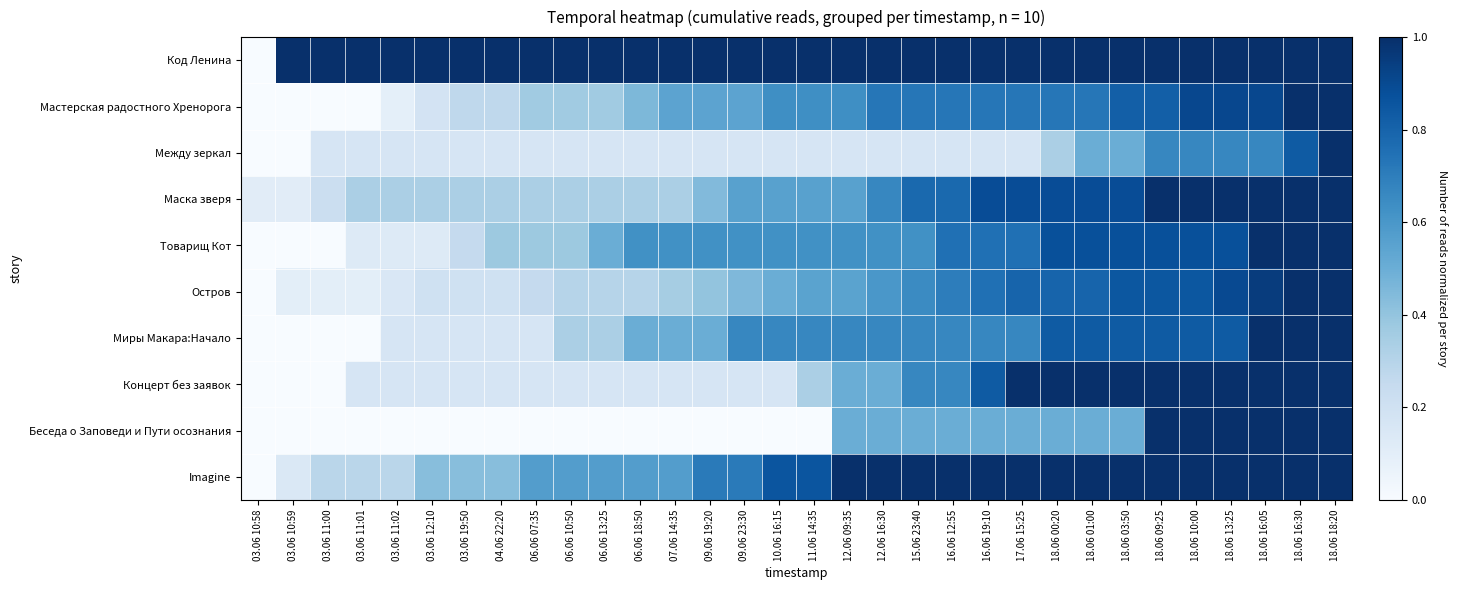

Reading right to left, list all the values displayed in this chart.

Код Ленина: 18.06 18:20=1.0	18.06 16:30=1.0	18.06 16:05=1.0	18.06 13:25=1.0	18.06 10:00=1.0	18.06 09:25=1.0	18.06 03:50=1.0	18.06 01:00=1.0	18.06 00:20=1.0	17.06 15:25=1.0	16.06 19:10=1.0	16.06 12:55=1.0	15.06 23:40=1.0	12.06 16:30=1.0	12.06 09:35=1.0	11.06 14:35=1.0	10.06 16:15=1.0	09.06 23:30=1.0	09.06 19:20=1.0	07.06 14:35=1.0	06.06 18:50=1.0	06.06 13:25=1.0	06.06 10:50=1.0	06.06 07:35=1.0	04.06 22:20=1.0	03.06 19:50=1.0	03.06 12:10=1.0	03.06 11:02=1.0	03.06 11:01=1.0	03.06 11:00=1.0	03.06 10:59=1.0	03.06 10:58=0.0
Мастерская радостного Хренорога: 18.06 18:20=1.0	18.06 16:30=1.0	18.06 16:05=0.9	18.06 13:25=0.9	18.06 10:00=0.9	18.06 09:25=0.8	18.06 03:50=0.8	18.06 01:00=0.7	18.06 00:20=0.7	17.06 15:25=0.7	16.06 19:10=0.7	16.06 12:55=0.7	15.06 23:40=0.7	12.06 16:30=0.7	12.06 09:35=0.6	11.06 14:35=0.6	10.06 16:15=0.6	09.06 23:30=0.5	09.06 19:20=0.5	07.06 14:35=0.5	06.06 18:50=0.5	06.06 13:25=0.4	06.06 10:50=0.4	06.06 07:35=0.4	04.06 22:20=0.3	03.06 19:50=0.3	03.06 12:10=0.2	03.06 11:02=0.1	03.06 11:01=0.0	03.06 11:00=0.0	03.06 10:59=0.0	03.06 10:58=0.0
Между зеркал: 18.06 18:20=1.0	18.06 16:30=0.8	18.06 16:05=0.7	18.06 13:25=0.7	18.06 10:00=0.7	18.06 09:25=0.7	18.06 03:50=0.5	18.06 01:00=0.5	18.06 00:20=0.3	17.06 15:25=0.2	16.06 19:10=0.2	16.06 12:55=0.2	15.06 23:40=0.2	12.06 16:30=0.2	12.06 09:35=0.2	11.06 14:35=0.2	10.06 16:15=0.2	09.06 23:30=0.2	09.06 19:20=0.2	07.06 14:35=0.2	06.06 18:50=0.2	06.06 13:25=0.2	06.06 10:50=0.2	06.06 07:35=0.2	04.06 22:20=0.2	03.06 19:50=0.2	03.06 12:10=0.2	03.06 11:02=0.2	03.06 11:01=0.2	03.06 11:00=0.2	03.06 10:59=0.0	03.06 10:58=0.0
Маска зверя: 18.06 18:20=1.0	18.06 16:30=1.0	18.06 16:05=1.0	18.06 13:25=1.0	18.06 10:00=1.0	18.06 09:25=1.0	18.06 03:50=0.9	18.06 01:00=0.9	18.06 00:20=0.9	17.06 15:25=0.9	16.06 19:10=0.9	16.06 12:55=0.8	15.06 23:40=0.8	12.06 16:30=0.7	12.06 09:35=0.6	11.06 14:35=0.6	10.06 16:15=0.6	09.06 23:30=0.6	09.06 19:20=0.4	07.06 14:35=0.3	06.06 18:50=0.3	06.06 13:25=0.3	06.06 10:50=0.3	06.06 07:35=0.3	04.06 22:20=0.3	03.06 19:50=0.3	03.06 12:10=0.3	03.06 11:02=0.3	03.06 11:01=0.3	03.06 11:00=0.2	03.06 10:59=0.1	03.06 10:58=0.1
Товарищ Кот: 18.06 18:20=1.0	18.06 16:30=1.0	18.06 16:05=1.0	18.06 13:25=0.9	18.06 10:00=0.9	18.06 09:25=0.9	18.06 03:50=0.9	18.06 01:00=0.9	18.06 00:20=0.9	17.06 15:25=0.8	16.06 19:10=0.8	16.06 12:55=0.8	15.06 23:40=0.6	12.06 16:30=0.6	12.06 09:35=0.6	11.06 14:35=0.6	10.06 16:15=0.6	09.06 23:30=0.6	09.06 19:20=0.6	07.06 14:35=0.6	06.06 18:50=0.6	06.06 13:25=0.5	06.06 10:50=0.4	06.06 07:35=0.4	04.06 22:20=0.4	03.06 19:50=0.2	03.06 12:10=0.1	03.06 11:02=0.1	03.06 11:01=0.1	03.06 11:00=0.0	03.06 10:59=0.0	03.06 10:58=0.0
Остров: 18.06 18:20=1.0	18.06 16:30=1.0	18.06 16:05=0.9	18.06 13:25=0.9	18.06 10:00=0.8	18.06 09:25=0.8	18.06 03:50=0.8	18.06 01:00=0.8	18.06 00:20=0.8	17.06 15:25=0.8	16.06 19:10=0.8	16.06 12:55=0.7	15.06 23:40=0.7	12.06 16:30=0.6	12.06 09:35=0.6	11.06 14:35=0.6	10.06 16:15=0.5	09.06 23:30=0.5	09.06 19:20=0.4	07.06 14:35=0.3	06.06 18:50=0.3	06.06 13:25=0.3	06.06 10:50=0.3	06.06 07:35=0.2	04.06 22:20=0.2	03.06 19:50=0.2	03.06 12:10=0.2	03.06 11:02=0.1	03.06 11:01=0.1	03.06 11:00=0.1	03.06 10:59=0.1	03.06 10:58=0.0
Миры Макара:Начало: 18.06 18:20=1.0	18.06 16:30=1.0	18.06 16:05=1.0	18.06 13:25=0.8	18.06 10:00=0.8	18.06 09:25=0.8	18.06 03:50=0.8	18.06 01:00=0.8	18.06 00:20=0.8	17.06 15:25=0.7	16.06 19:10=0.7	16.06 12:55=0.7	15.06 23:40=0.7	12.06 16:30=0.7	12.06 09:35=0.7	11.06 14:35=0.7	10.06 16:15=0.7	09.06 23:30=0.7	09.06 19:20=0.5	07.06 14:35=0.5	06.06 18:50=0.5	06.06 13:25=0.3	06.06 10:50=0.3	06.06 07:35=0.2	04.06 22:20=0.2	03.06 19:50=0.2	03.06 12:10=0.2	03.06 11:02=0.2	03.06 11:01=0.0	03.06 11:00=0.0	03.06 10:59=0.0	03.06 10:58=0.0
Концерт без заявок: 18.06 18:20=1.0	18.06 16:30=1.0	18.06 16:05=1.0	18.06 13:25=1.0	18.06 10:00=1.0	18.06 09:25=1.0	18.06 03:50=1.0	18.06 01:00=1.0	18.06 00:20=1.0	17.06 15:25=1.0	16.06 19:10=0.8	16.06 12:55=0.7	15.06 23:40=0.7	12.06 16:30=0.5	12.06 09:35=0.5	11.06 14:35=0.3	10.06 16:15=0.2	09.06 23:30=0.2	09.06 19:20=0.2	07.06 14:35=0.2	06.06 18:50=0.2	06.06 13:25=0.2	06.06 10:50=0.2	06.06 07:35=0.2	04.06 22:20=0.2	03.06 19:50=0.2	03.06 12:10=0.2	03.06 11:02=0.2	03.06 11:01=0.2	03.06 11:00=0.0	03.06 10:59=0.0	03.06 10:58=0.0
Беседа о Заповеди и Пути осознания: 18.06 18:20=1.0	18.06 16:30=1.0	18.06 16:05=1.0	18.06 13:25=1.0	18.06 10:00=1.0	18.06 09:25=1.0	18.06 03:50=0.5	18.06 01:00=0.5	18.06 00:20=0.5	17.06 15:25=0.5	16.06 19:10=0.5	16.06 12:55=0.5	15.06 23:40=0.5	12.06 16:30=0.5	12.06 09:35=0.5	11.06 14:35=0.0	10.06 16:15=0.0	09.06 23:30=0.0	09.06 19:20=0.0	07.06 14:35=0.0	06.06 18:50=0.0	06.06 13:25=0.0	06.06 10:50=0.0	06.06 07:35=0.0	04.06 22:20=0.0	03.06 19:50=0.0	03.06 12:10=0.0	03.06 11:02=0.0	03.06 11:01=0.0	03.06 11:00=0.0	03.06 10:59=0.0	03.06 10:58=0.0
Imagine: 18.06 18:20=1.0	18.06 16:30=1.0	18.06 16:05=1.0	18.06 13:25=1.0	18.06 10:00=1.0	18.06 09:25=1.0	18.06 03:50=1.0	18.06 01:00=1.0	18.06 00:20=1.0	17.06 15:25=1.0	16.06 19:10=1.0	16.06 12:55=1.0	15.06 23:40=1.0	12.06 16:30=1.0	12.06 09:35=1.0	11.06 14:35=0.9	10.06 16:15=0.9	09.06 23:30=0.7	09.06 19:20=0.7	07.06 14:35=0.6	06.06 18:50=0.6	06.06 13:25=0.6	06.06 10:50=0.6	06.06 07:35=0.6	04.06 22:20=0.4	03.06 19:50=0.4	03.06 12:10=0.4	03.06 11:02=0.3	03.06 11:01=0.3	03.06 11:00=0.3	03.06 10:59=0.1	03.06 10:58=0.0